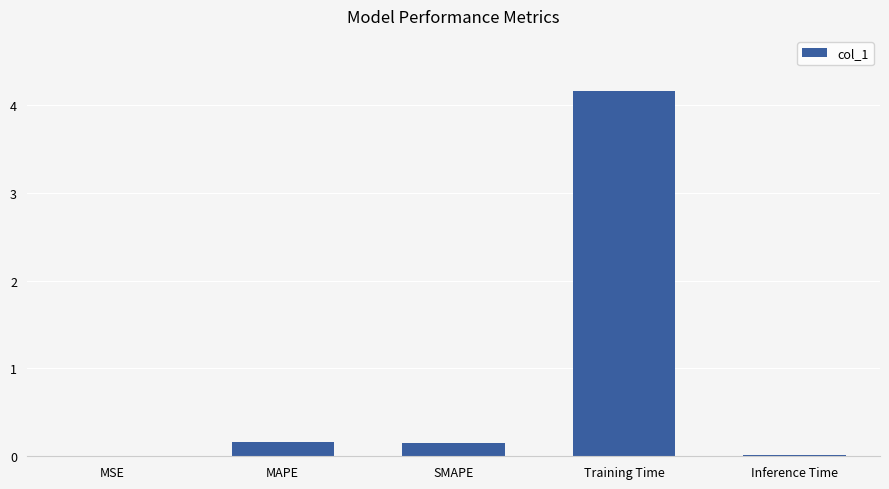

What is the sum of the values at MAPE and Training Time?

4.3